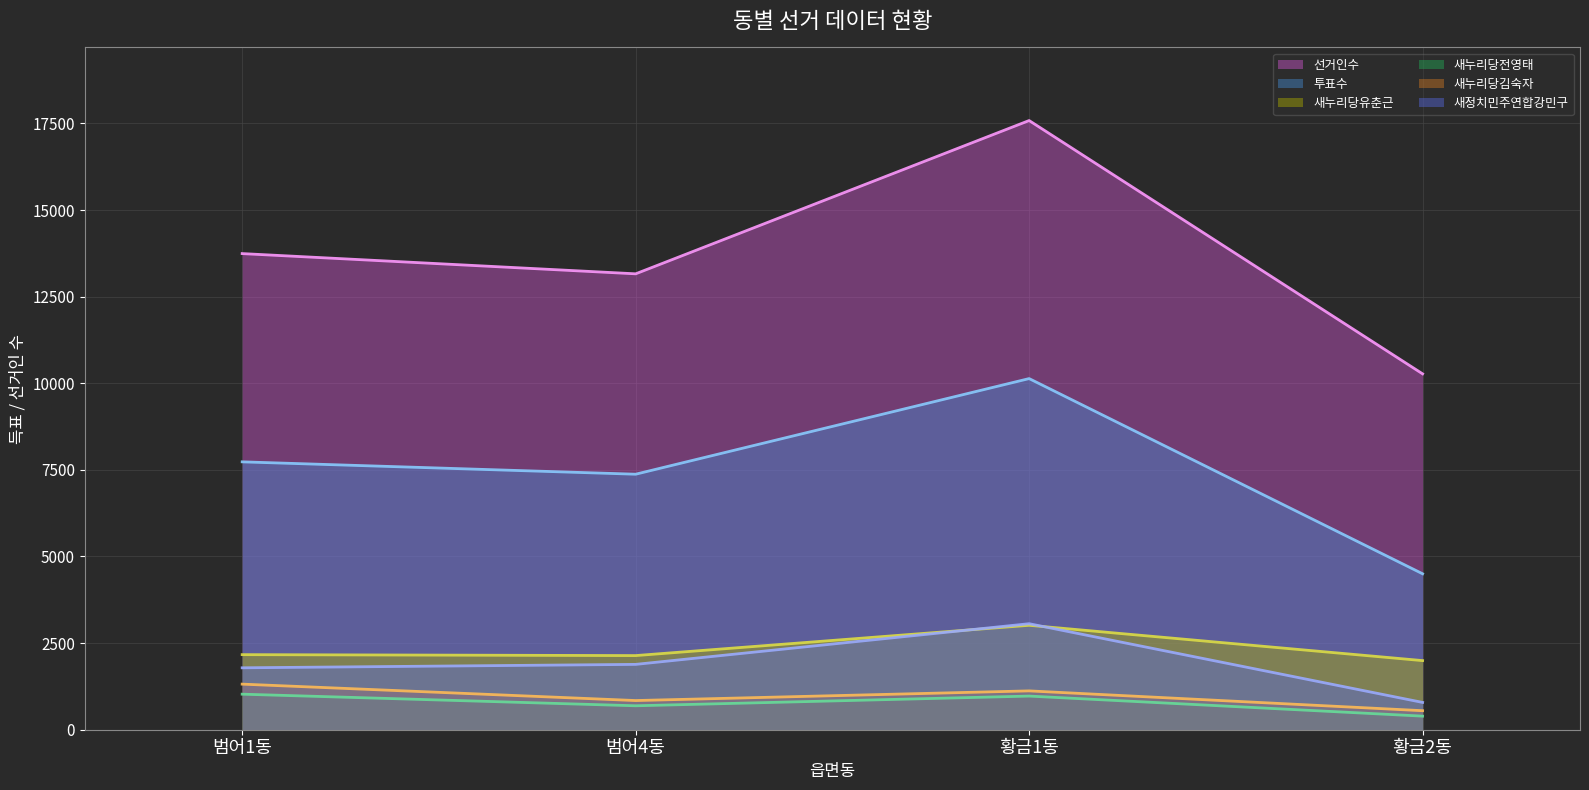

Read the 선거인수 value at 범어4동, to the nearest 50.

13150